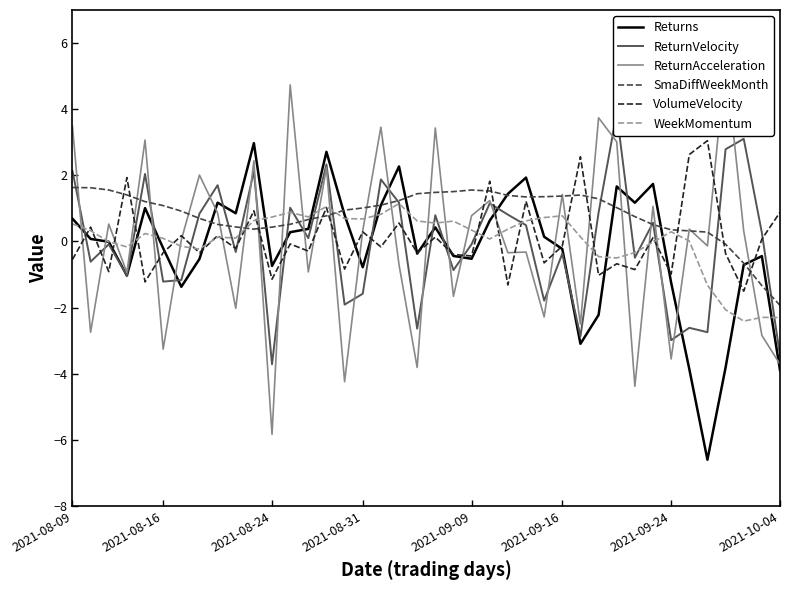

In WeekMomentum, how many points are lower than both neighbors (excluding endpoints)?

9